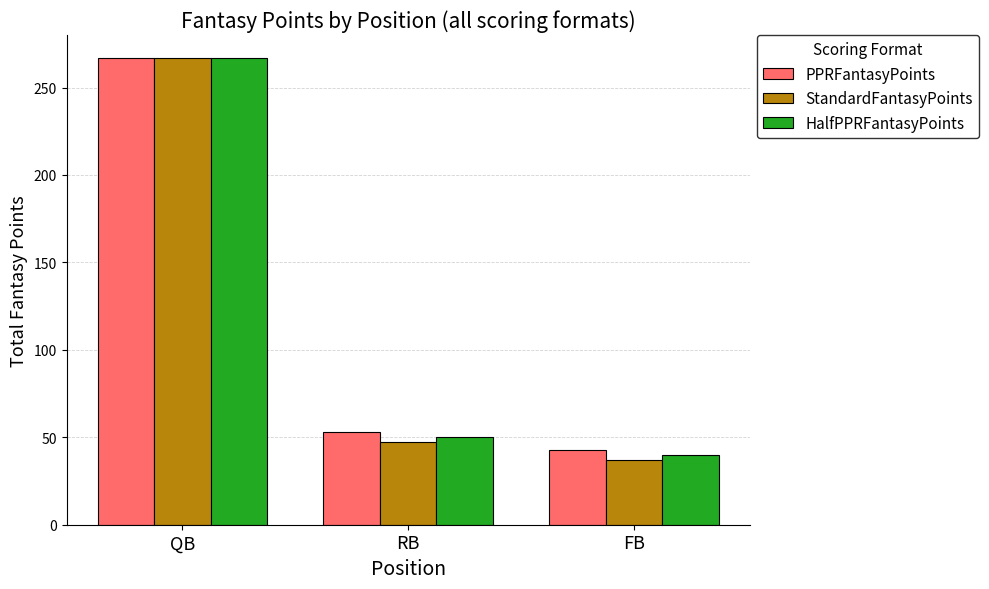

At which category is the sum across all series the highest?

QB